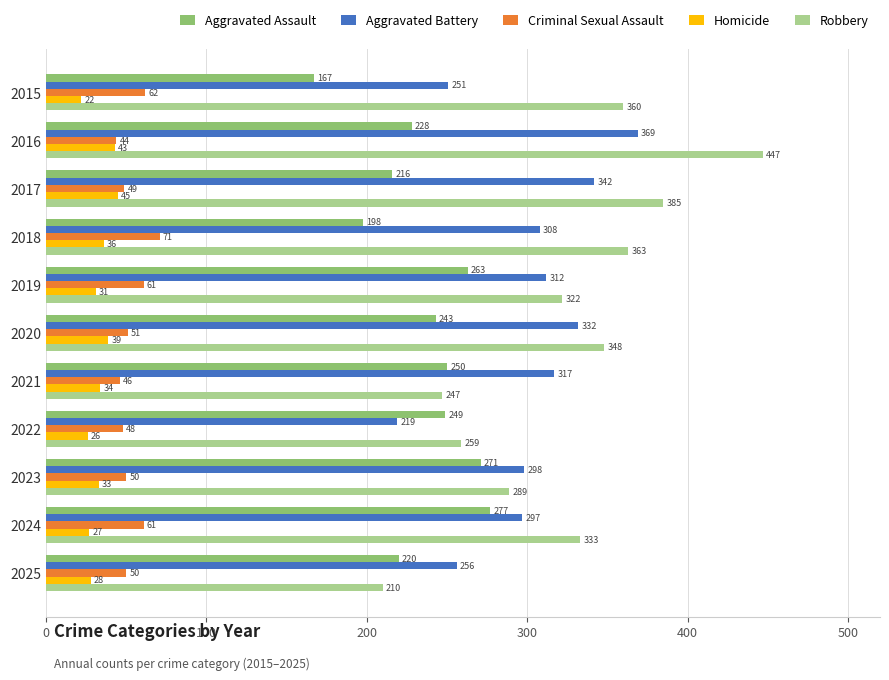

At which label is Homicide closest to 33?

2023